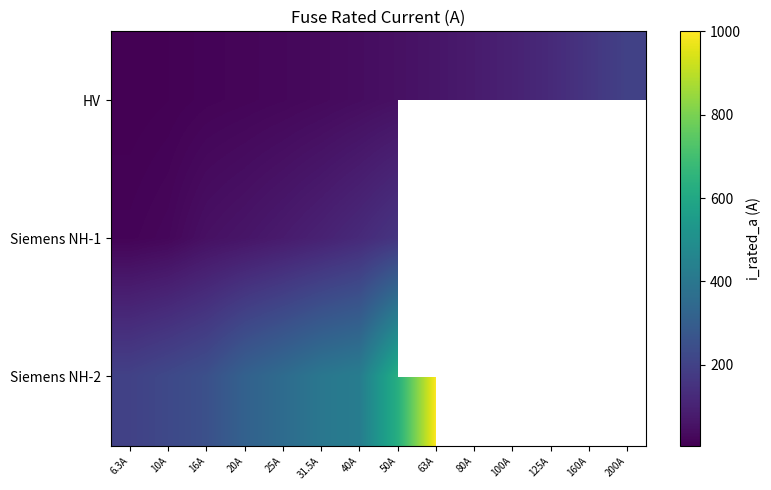

At how many categories does at least one series exceed 513?

2